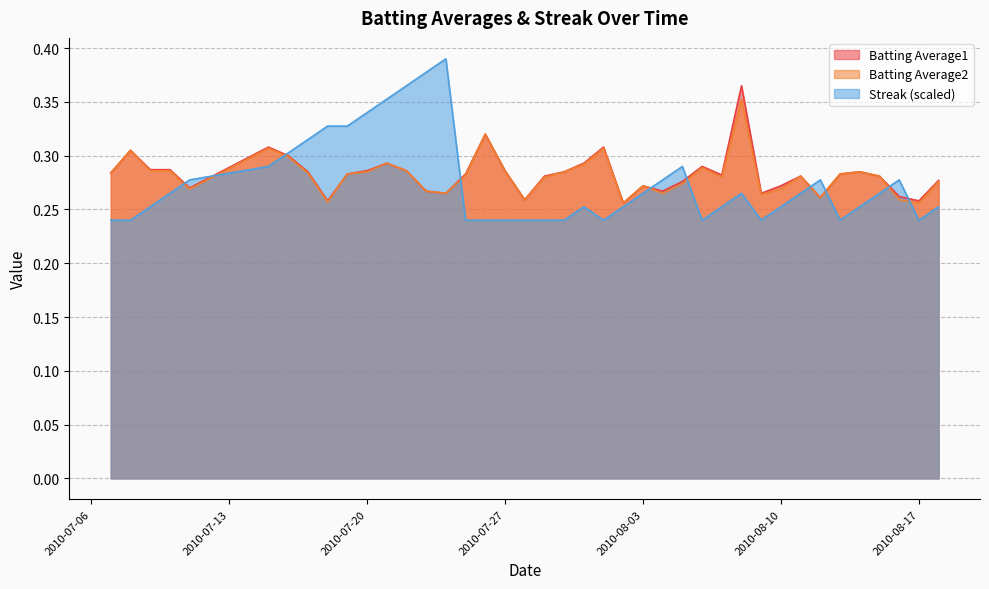

Rank the series at 2010-08-07 from lowest to highest value.

Streak, Batting Average2, Batting Average1